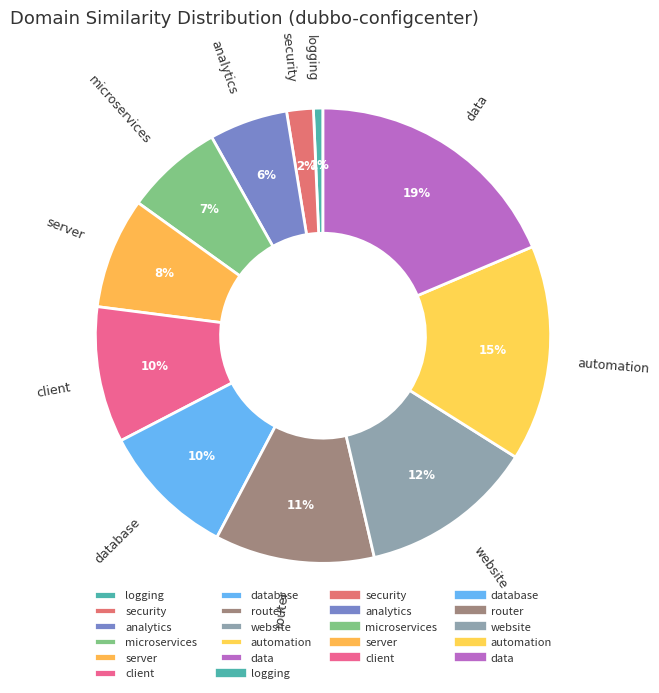

Between microservices and security, which is larger?

microservices